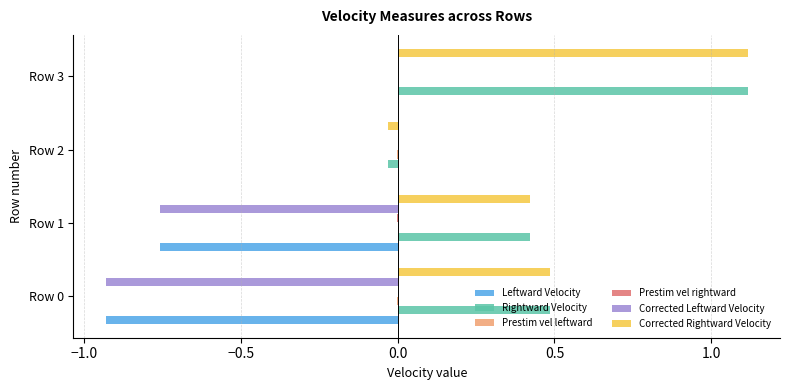

What is the difference between the highest and lowest values at Row 3?

1.1